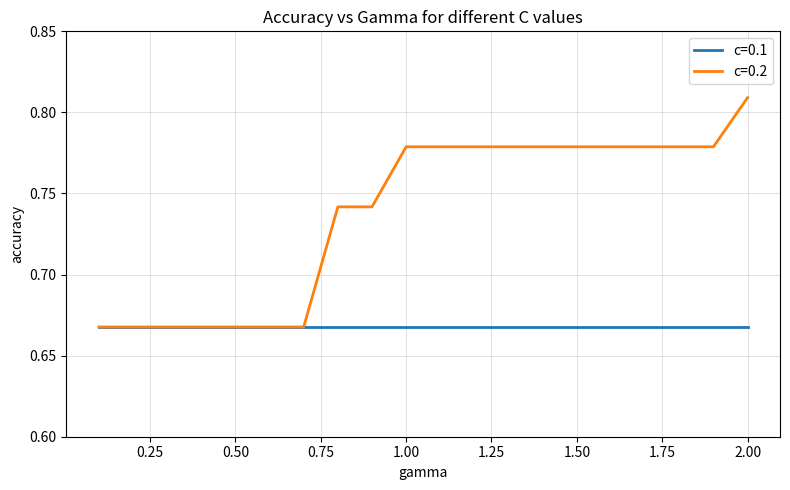

Rank the series by their average value, from lowest to highest.

c=0.1, c=0.2